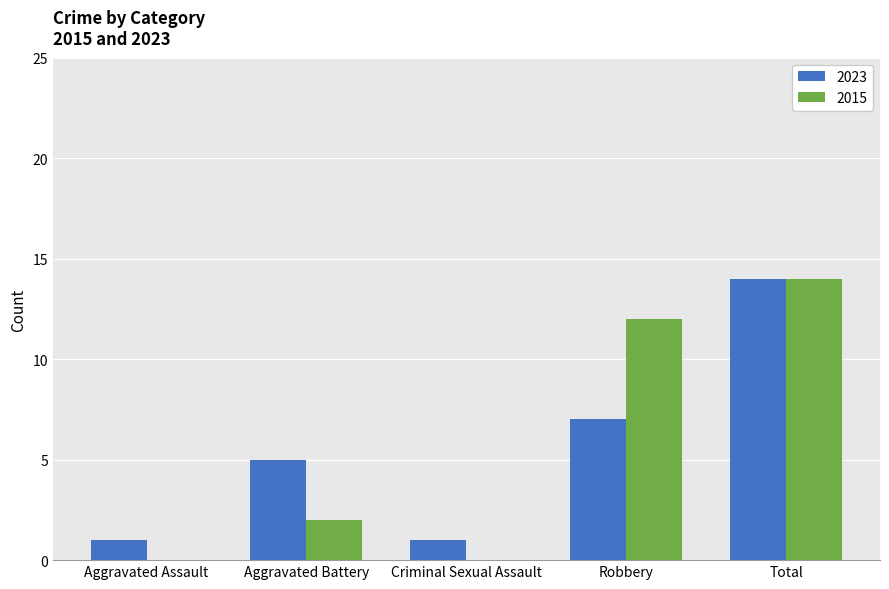

At which category is the sum across all series the highest?

Total